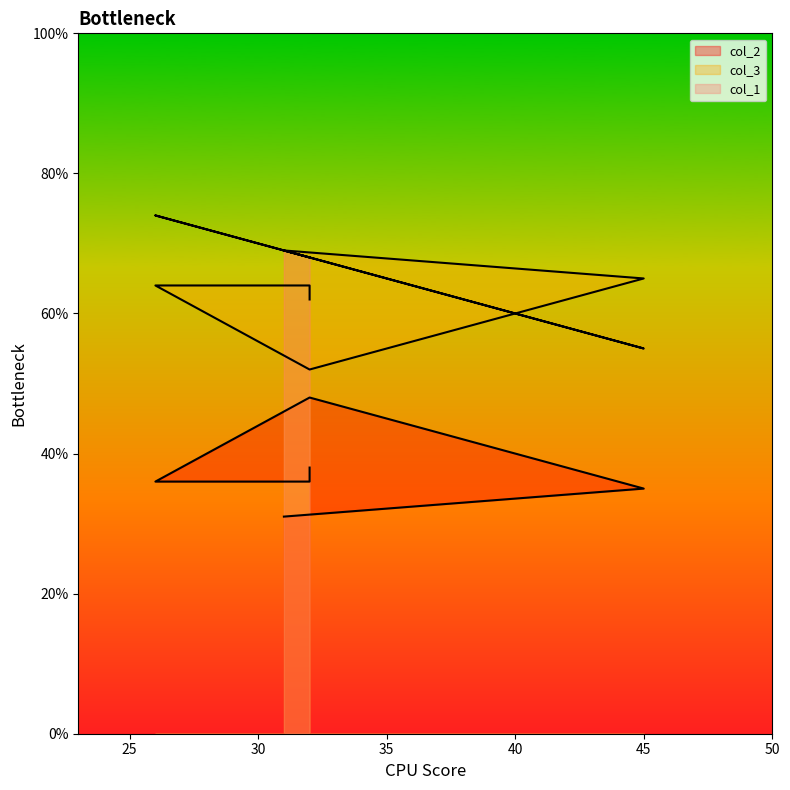

True or false: col_2 has more than 1 interior local peaks.

False